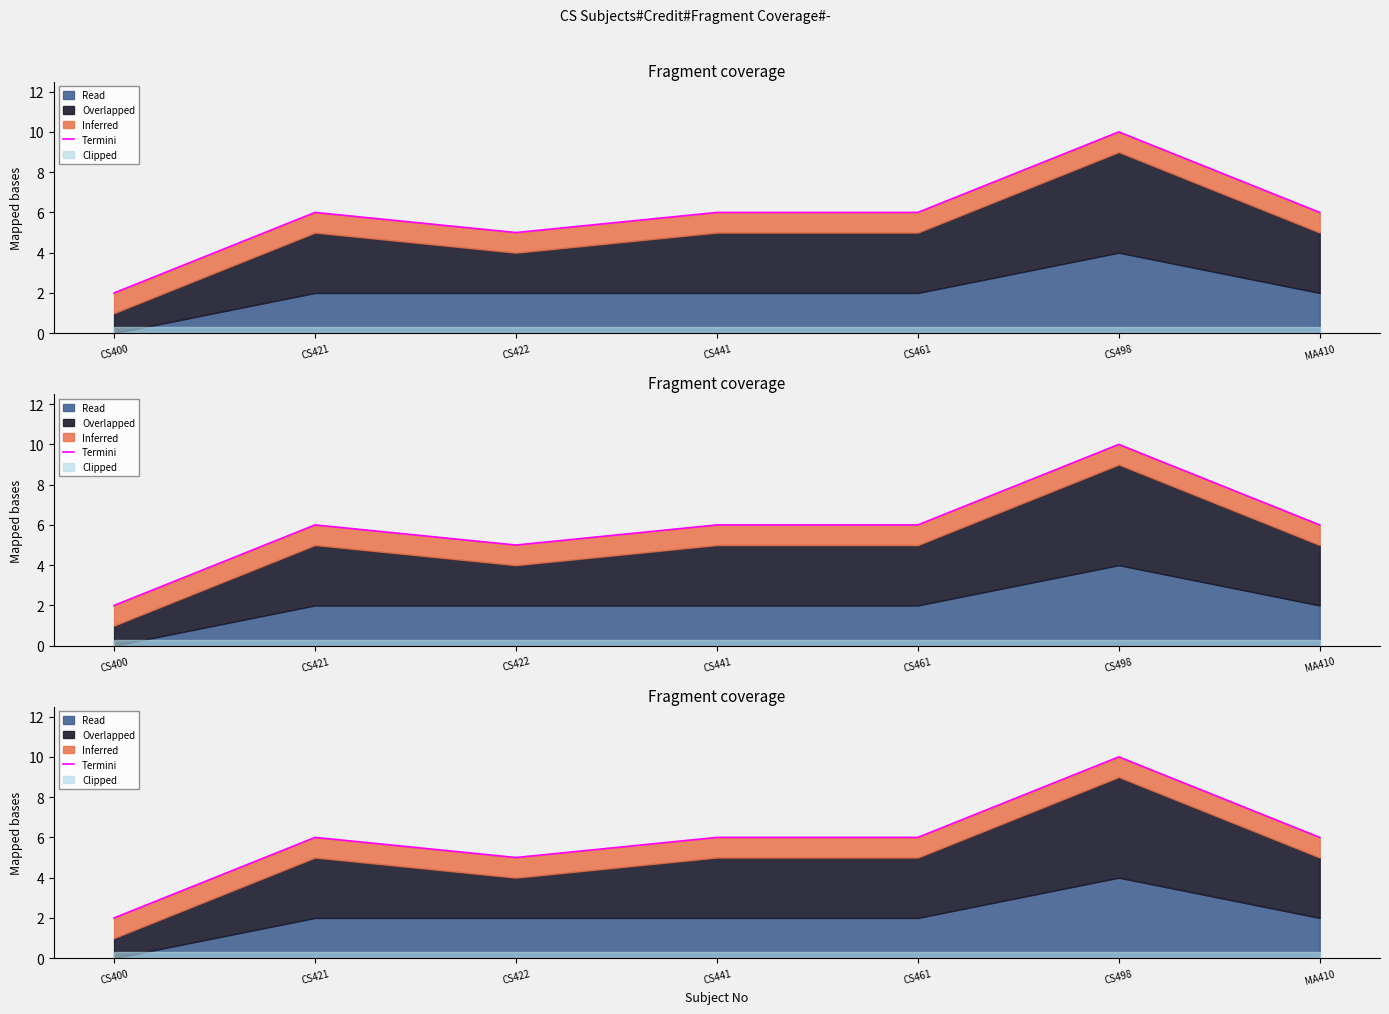

Reading right to left, extract all data points from this chart.

MA410=6	CS498=10	CS461=6	CS441=6	CS422=5	CS421=6	CS400=2